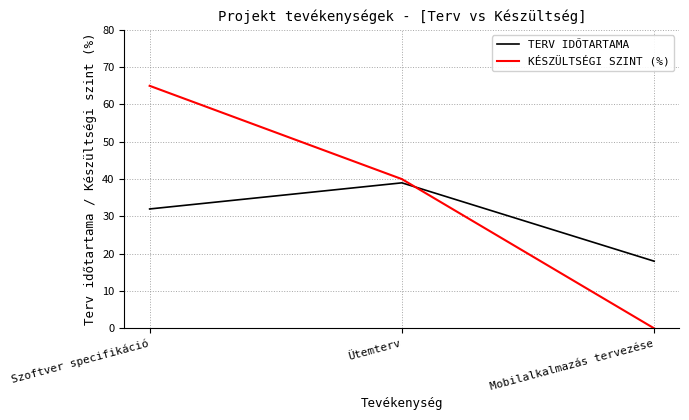

What is the average value of the TERV IDŐTARTAMA series?

30